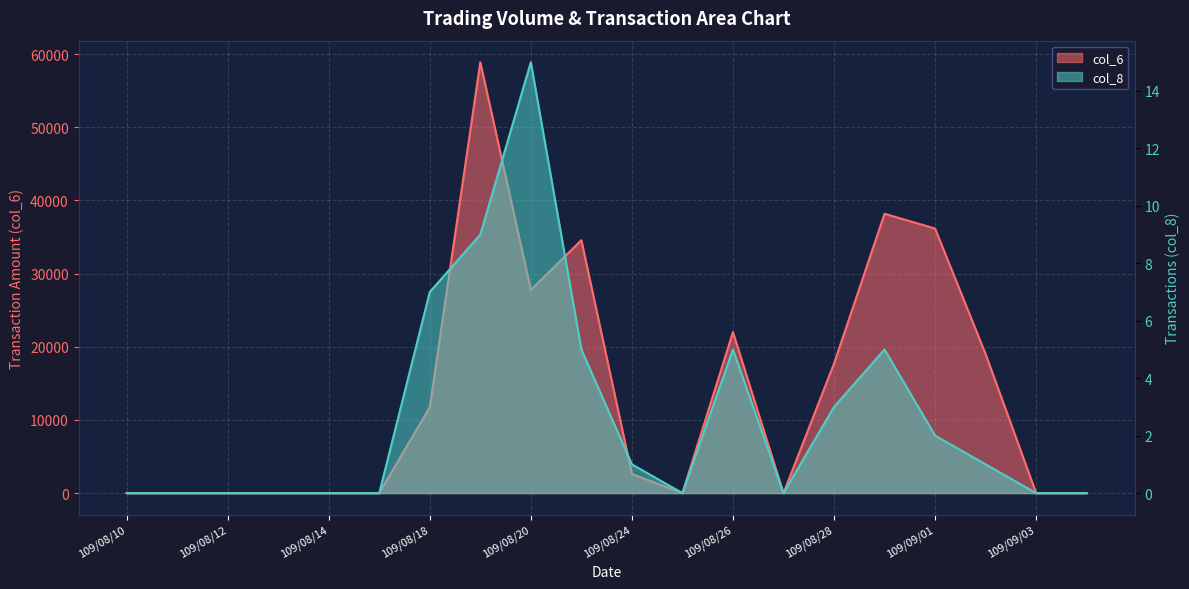

At which category does col_8 reach its first local peak?

109/08/20